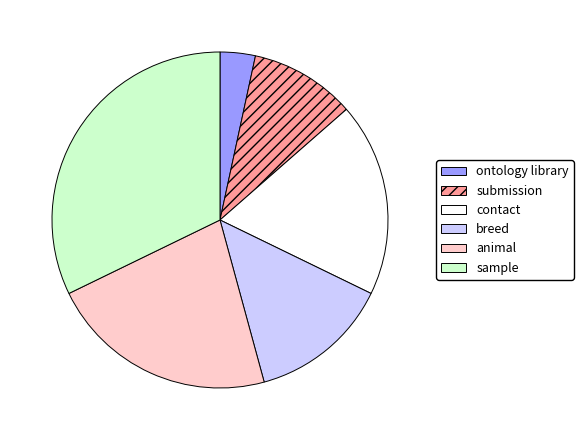

How many slices are in this pie chart?

6